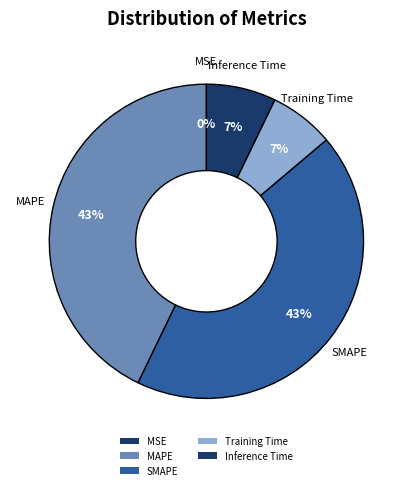

Count the number of slices in the pie.

5